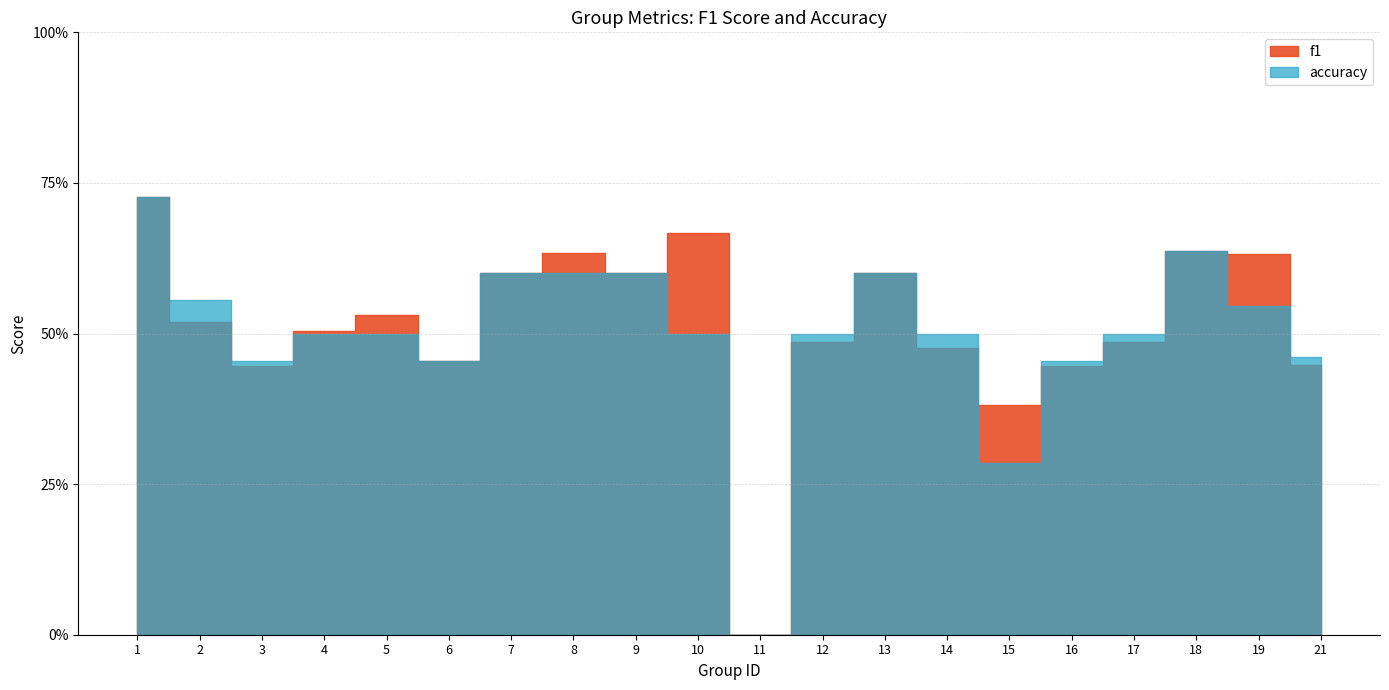

What is the greatest value displayed?

0.7